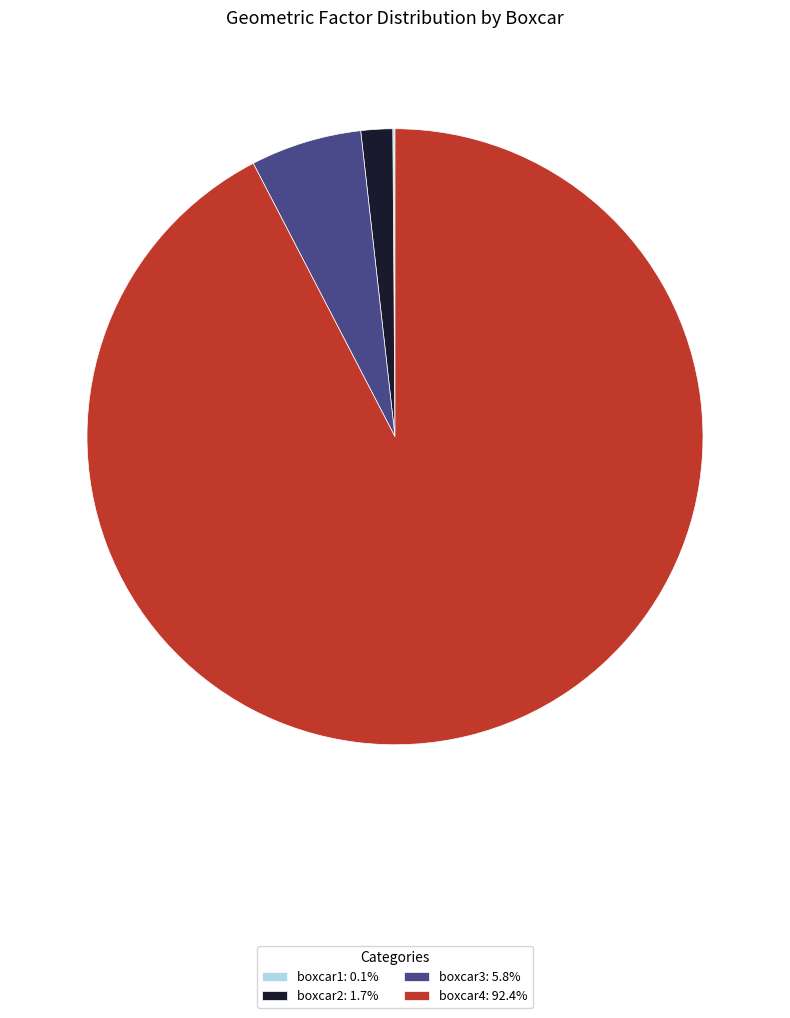

Which slice is the largest?

boxcar4